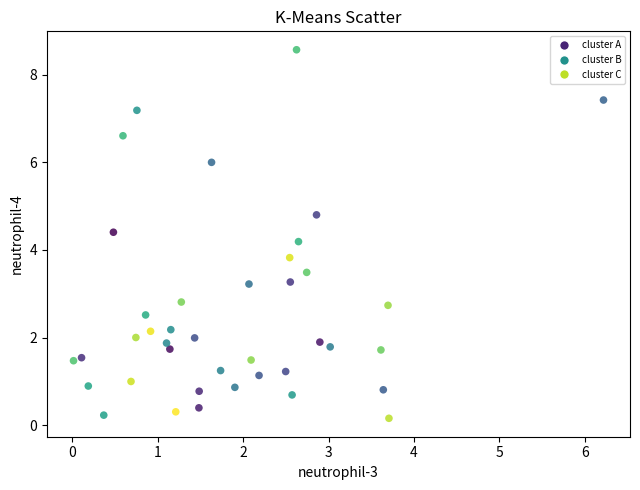

What is the range of X values (max minus min)?

6.2